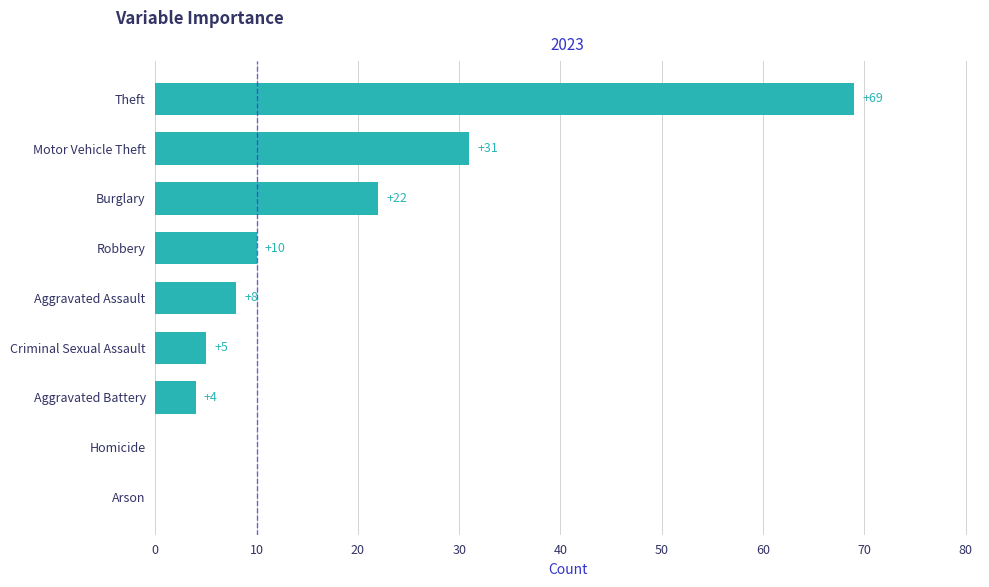

What is the maximum value shown in the chart?

69